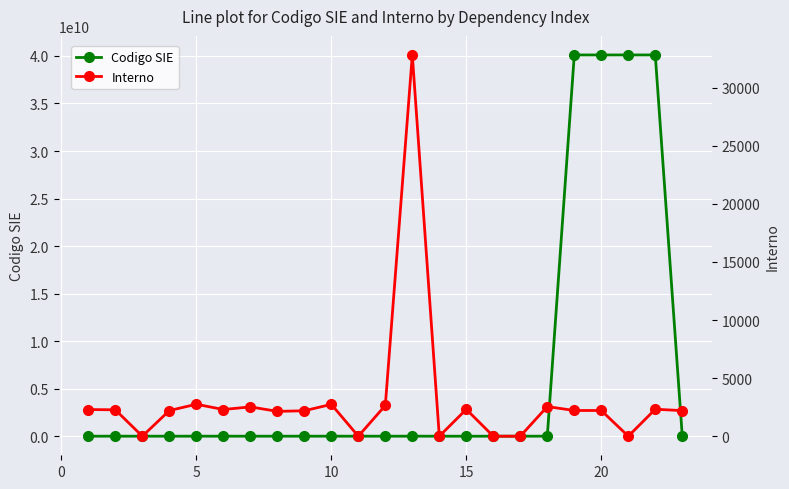

Reading left to right, list all the values displayed in this chart.

Codigo SIE: 4010202	4010675	4010137	4010674	4010699	4010647	4010638	4010687	4010129	4010637	4010643	4010121	4010691	4010617	40401	4011004	4010166	4010600	40106000004	40106000005	40106000006	40106000007	4010737
Interno: 2297	2270	0	2207	2752	2297	2526	2138	2191	2740	0	2648	32810	0	2313	0	0	2550	2213	2213	0	2323	2202